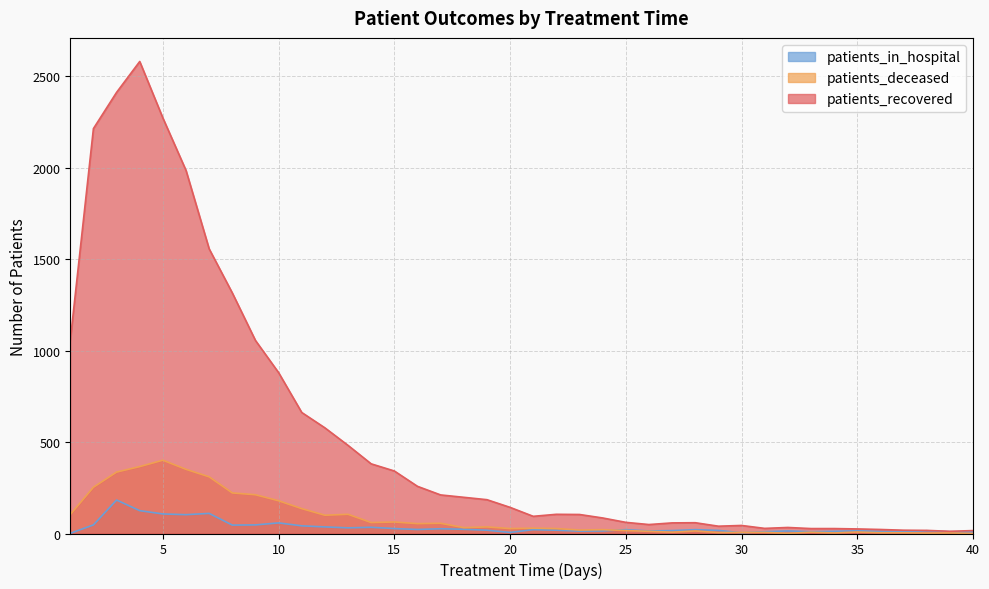

What is the value of the patients_deceased point at the 37th from the left?

4